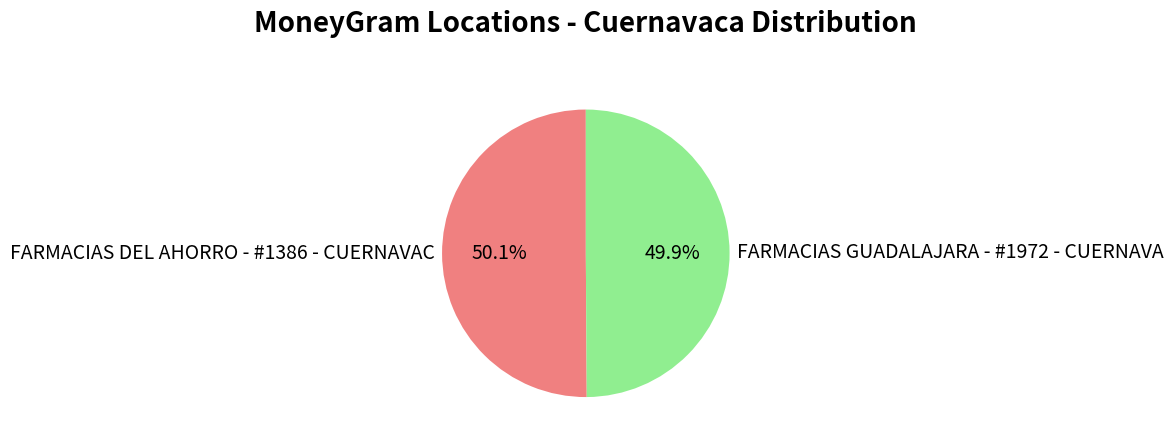

How many segments does this pie chart have?

2